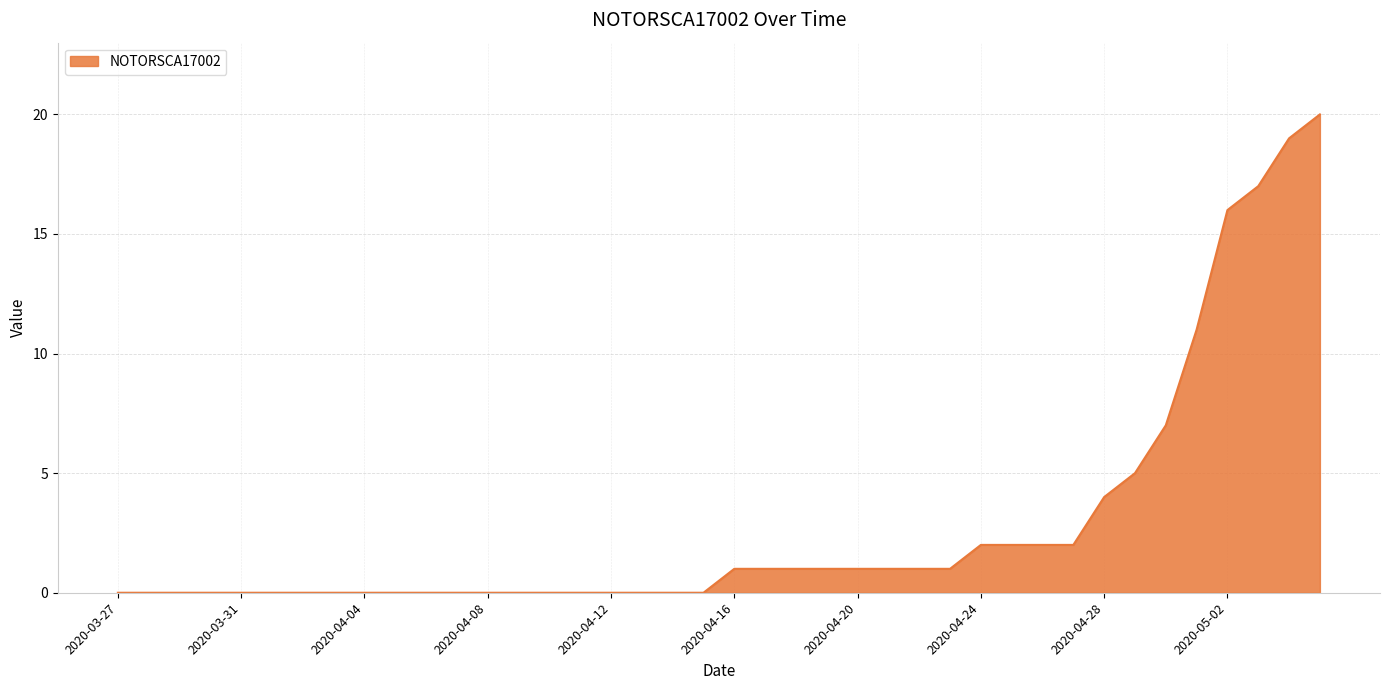

What is the difference between the maximum and minimum values?

20